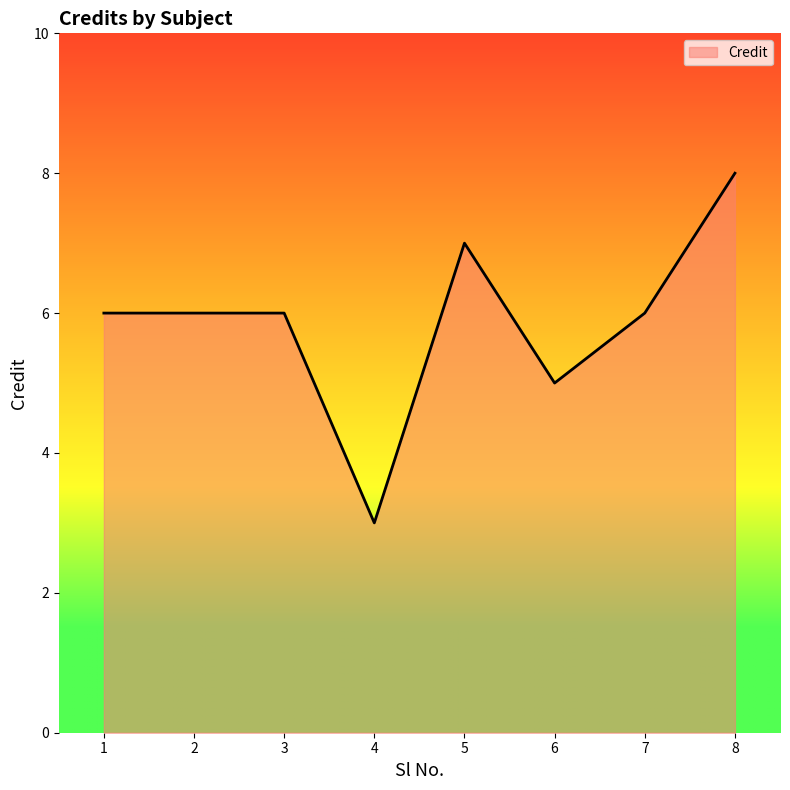

Is it true that the value at 3 is 6?

True